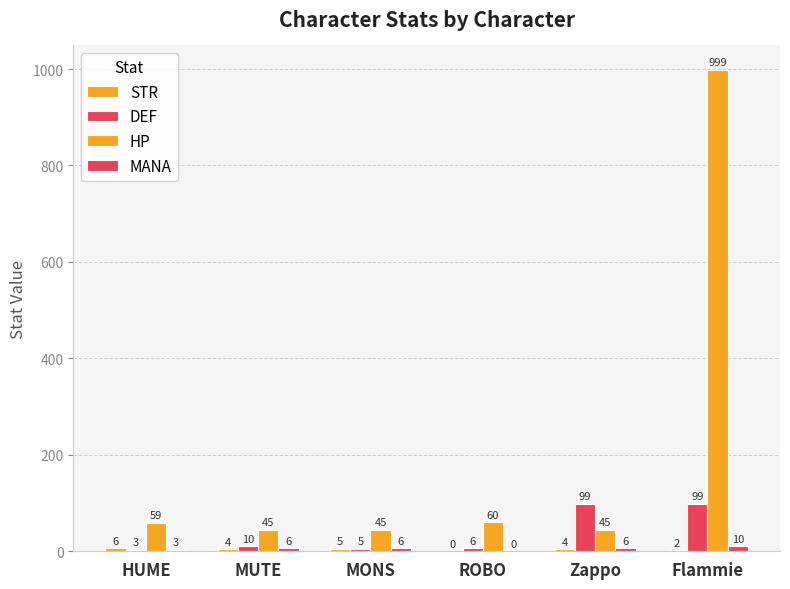

What is the label of the 3rd bar from the right?

ROBO